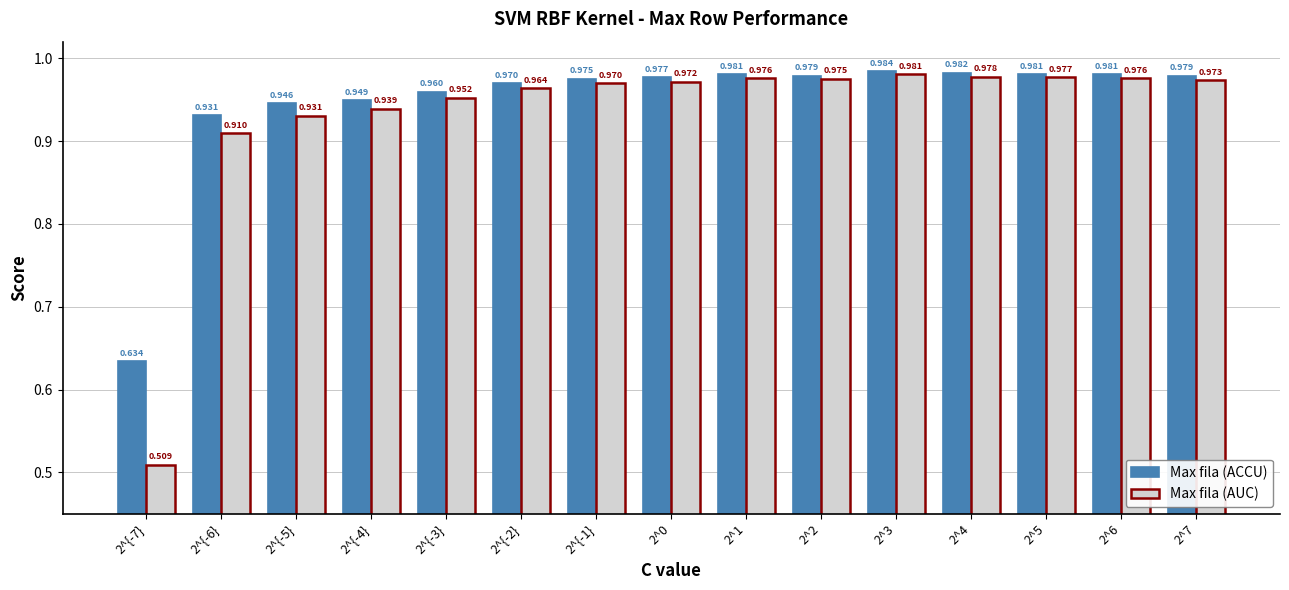

Is the value of Max fila (AUC) at 2^{-4} greater than the value of Max fila (ACCU) at 2^3?

No